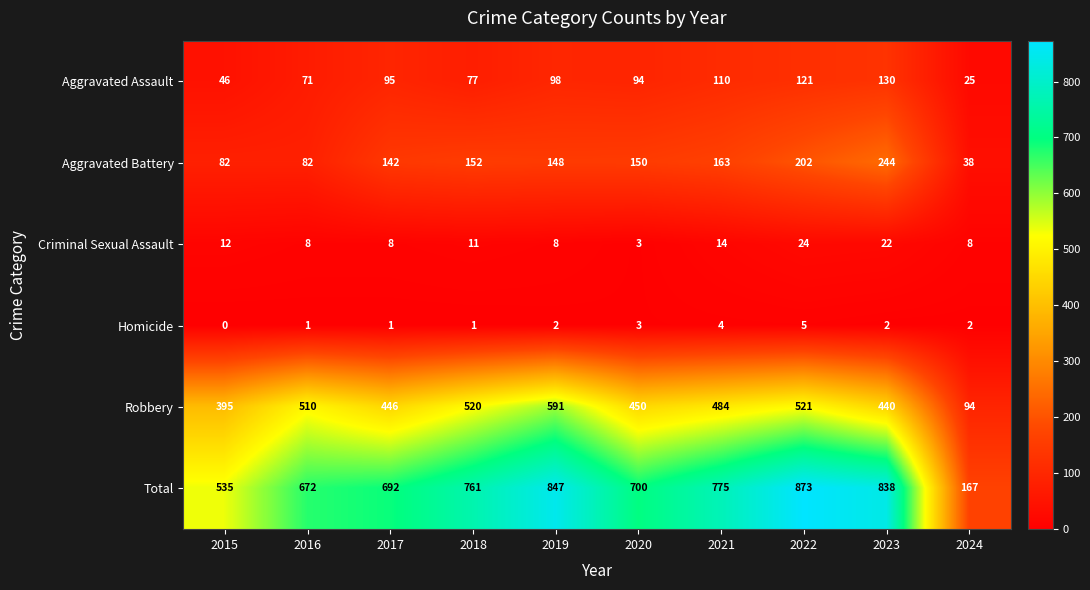

The Aggravated Battery series shows 225 at 2021. True or false?

False